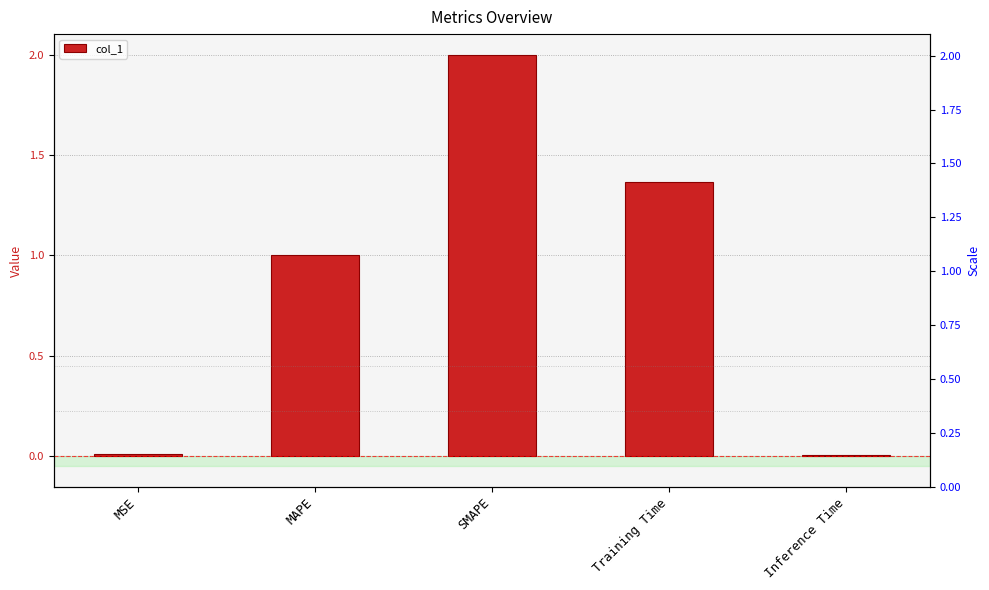

Reading left to right, list all the values displayed in this chart.

0.0	1.0	2.0	1.4	0.0